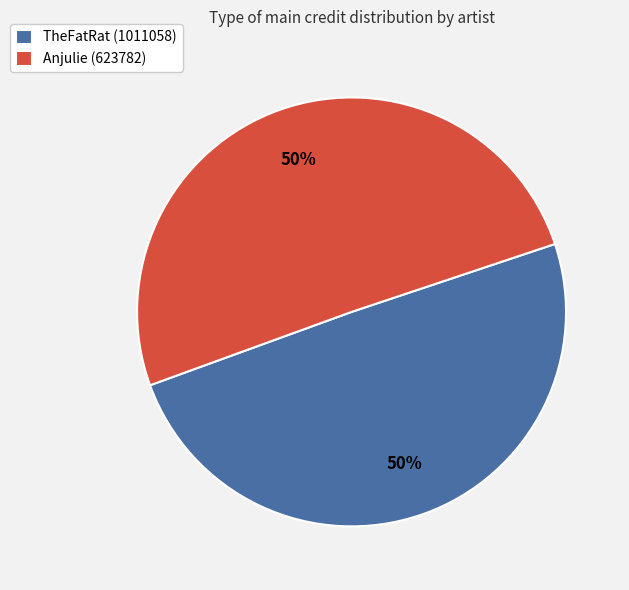

Combined, do TheFatRat (1011058) and Anjulie (623782) account for over 50%?

Yes